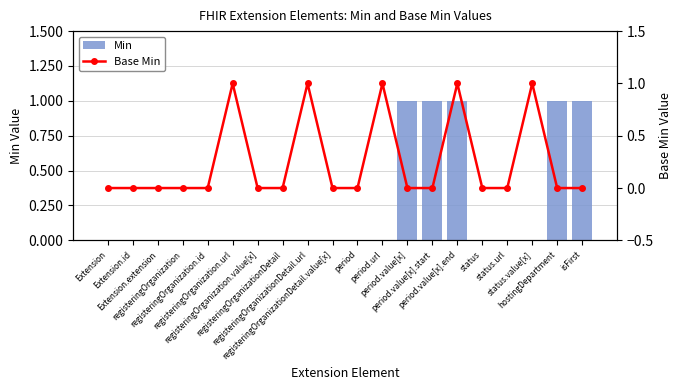

What is the difference between the maximum and second lowest values in the Min series?

1